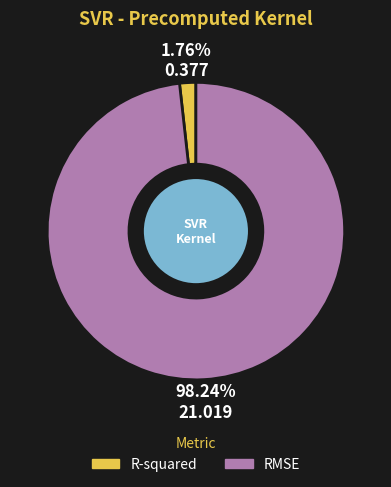

Between R-squared and RMSE, which is larger?

RMSE